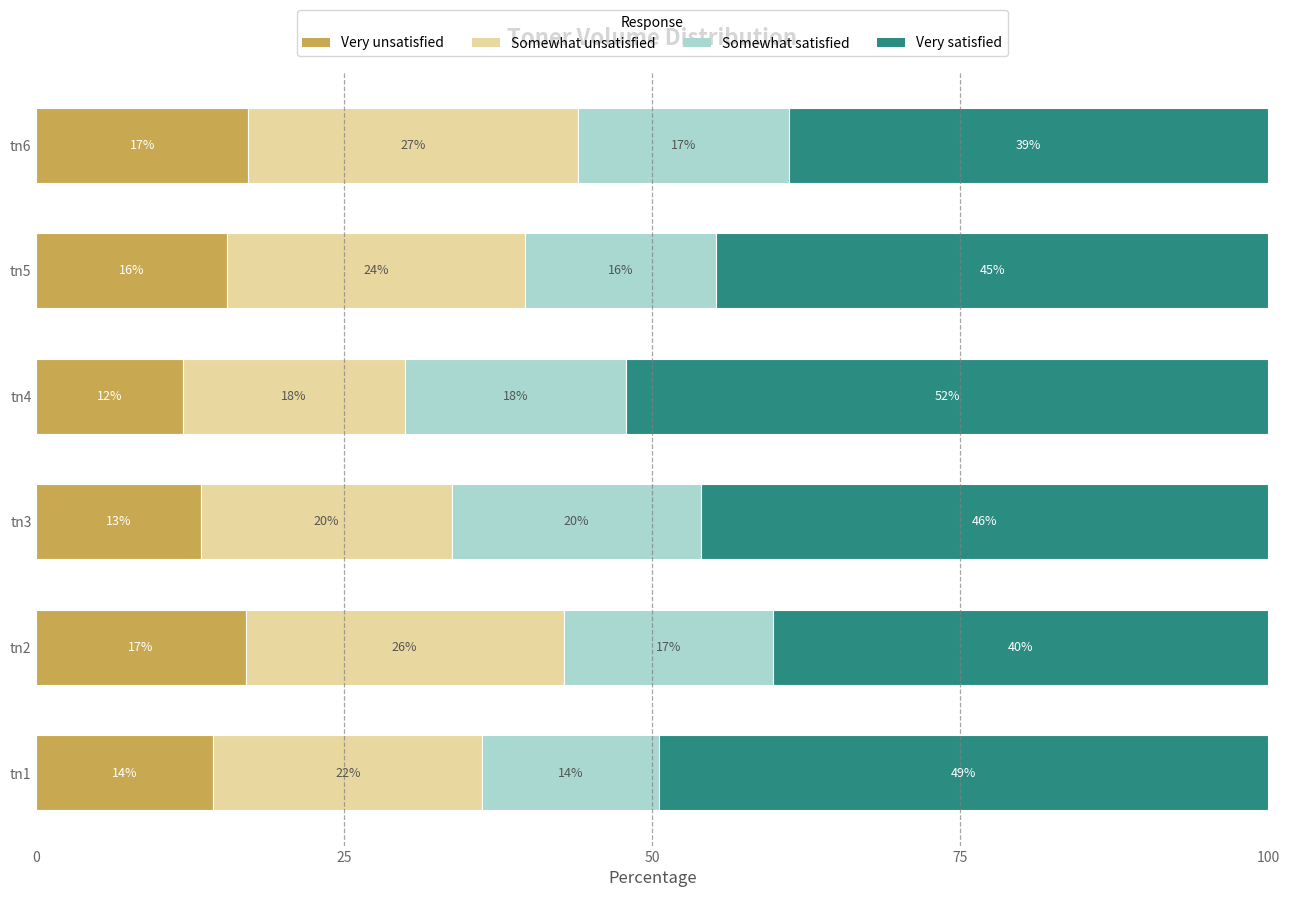

At how many categories does at least one series exceed 37?

6